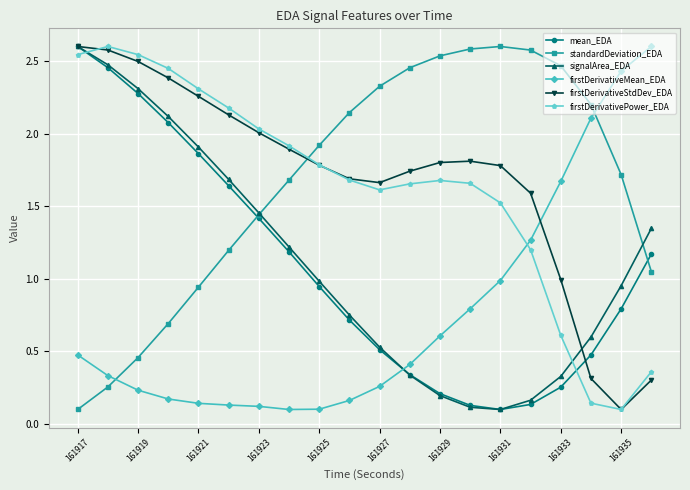

At how many categories does at least one series exceed 0?

20